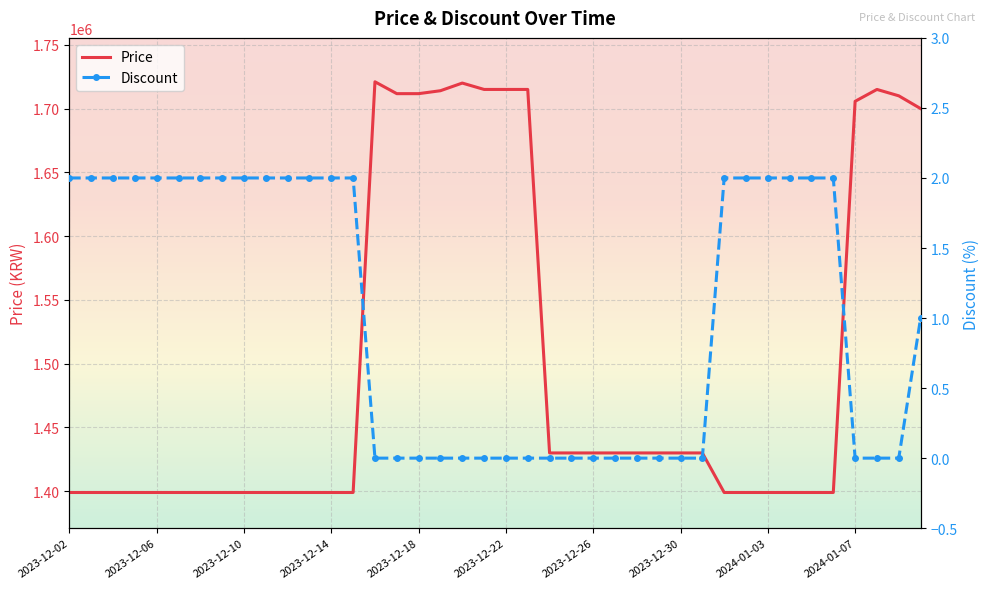

Reading left to right, transcribe all the data shown in this chart.

Price: 1399000	1399000	1399000	1399000	1399000	1399000	1399000	1399000	1399000	1399000	1399000	1399000	1399000	1399000	1721000	1711700	1711700	1714000	1720000	1715000	1715000	1715000	1430000	1430000	1430000	1430000	1430000	1430000	1430000	1430000	1399000	1399000	1399000	1399000	1399000	1399000	1705700	1715000	1710000	1700000
Discount: 2	2	2	2	2	2	2	2	2	2	2	2	2	2	0	0	0	0	0	0	0	0	0	0	0	0	0	0	0	0	2	2	2	2	2	2	0	0	0	1